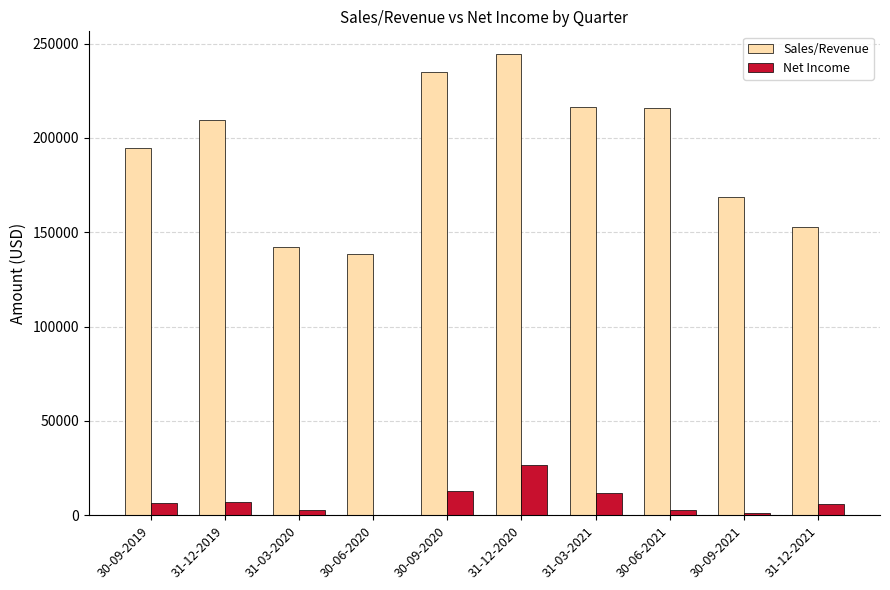

The value of Sales/Revenue at 31-12-2020 is 244284. True or false?

True